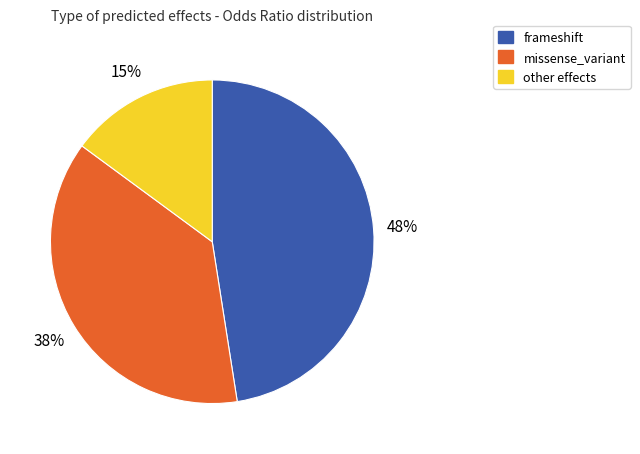

What percentage is the frameshift slice, to the nearest percent?

48%